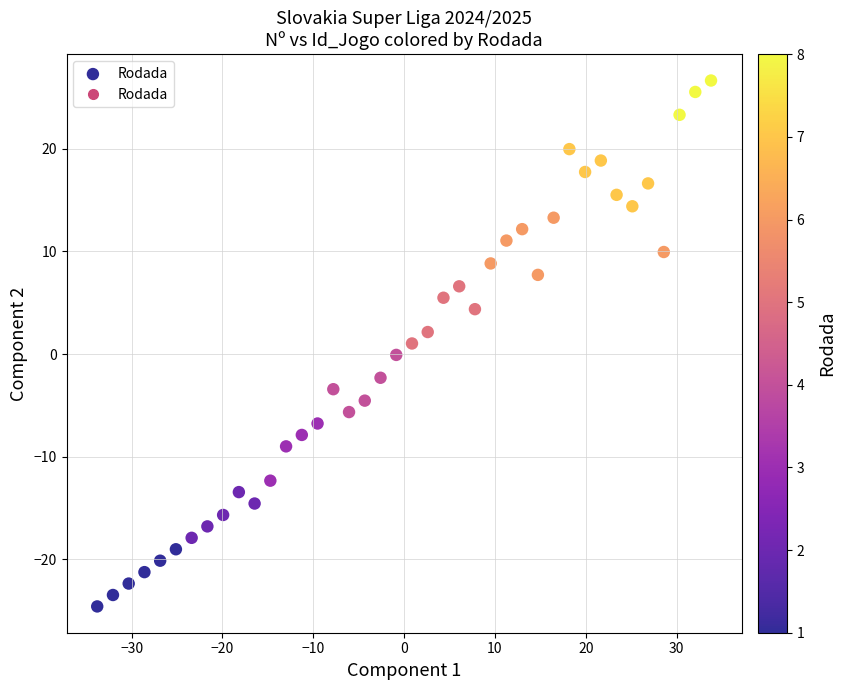

What is the range of Y values (max minus min)?

51.2